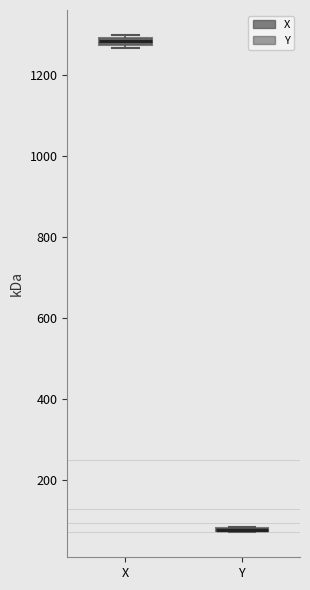

Where is the lower edge of the box for X on the y-axis? The values are not printed on the chart, so give them approximately, as read against the axis.

1280